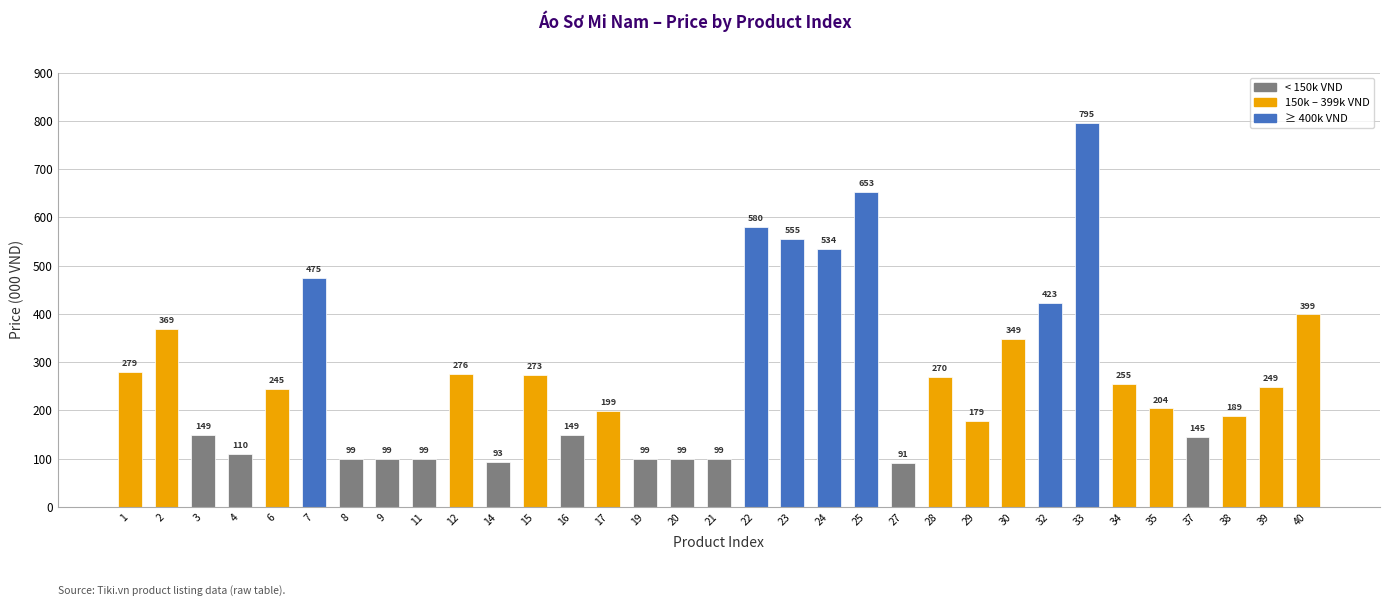

What is the greatest value displayed?

795.0